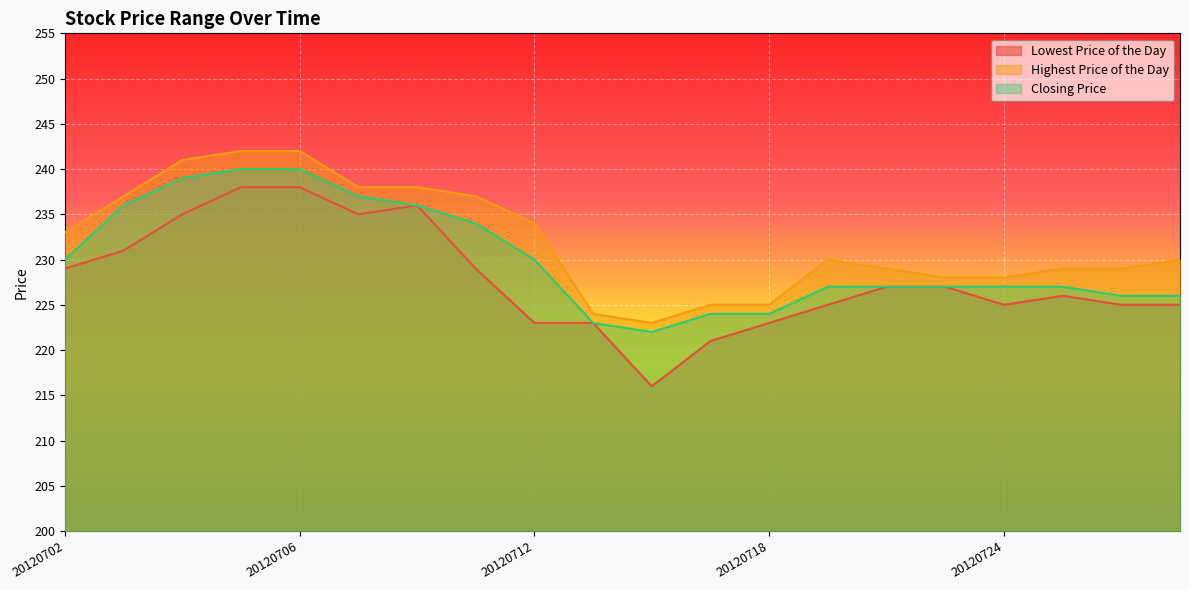

Which series has the largest total across all categories?

Highest Price of the Day